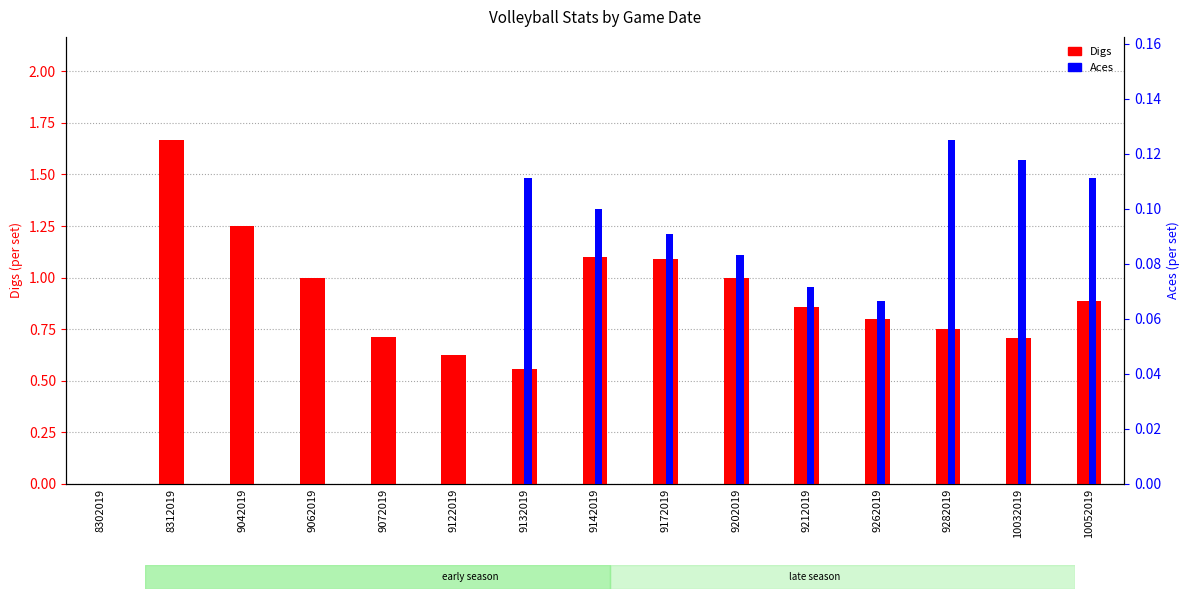

Does the chart contain any negative values?

No